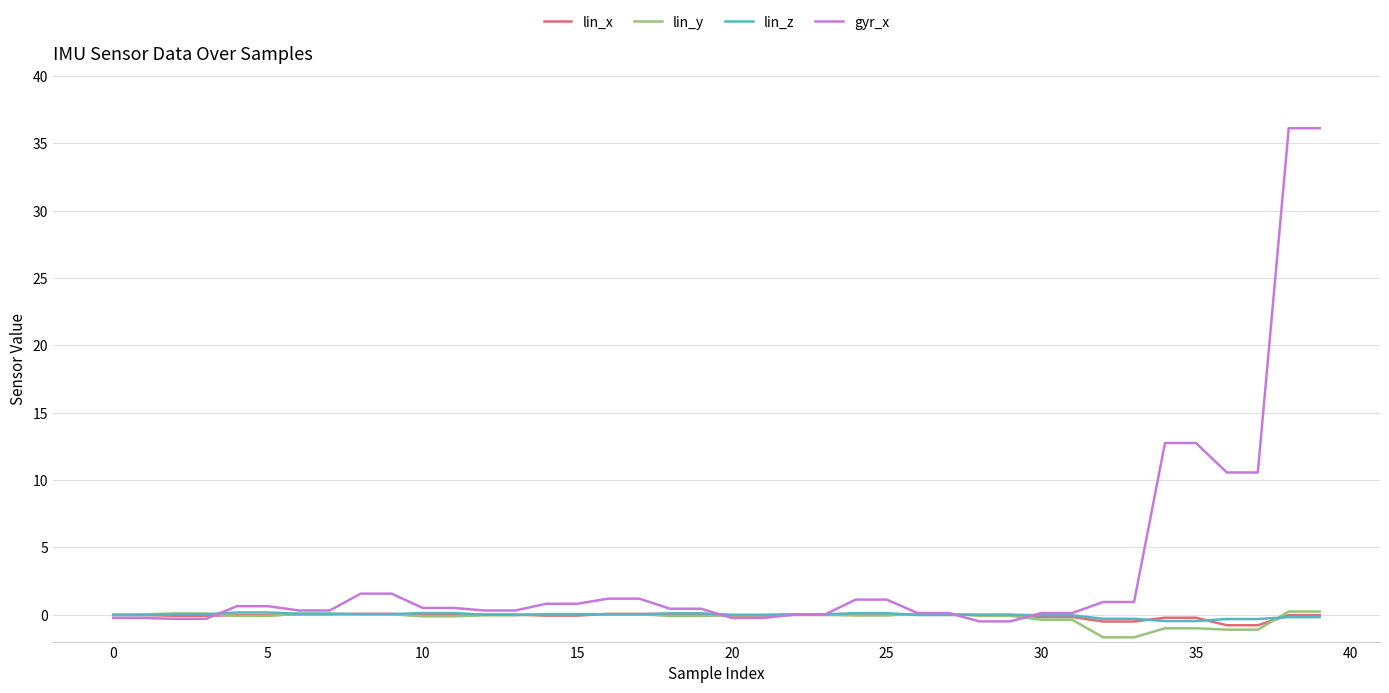

Which series has the largest total across all categories?

gyr_x